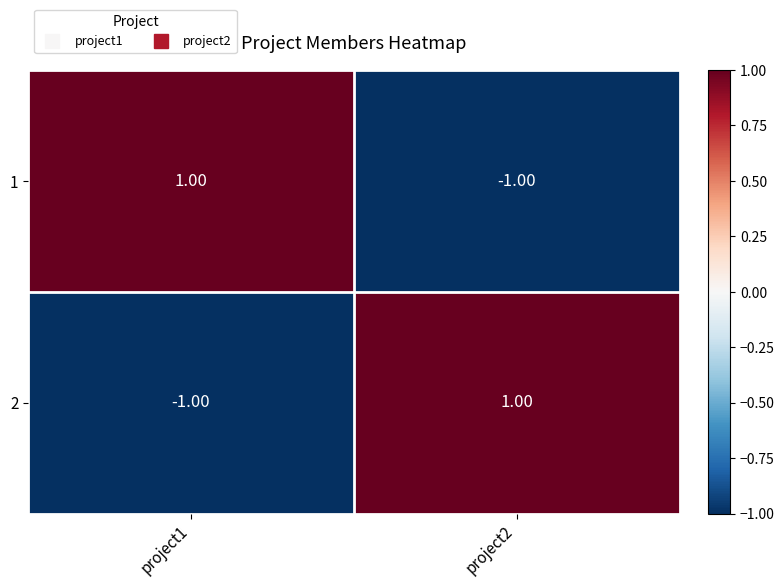

What is the maximum value shown in the chart?

1